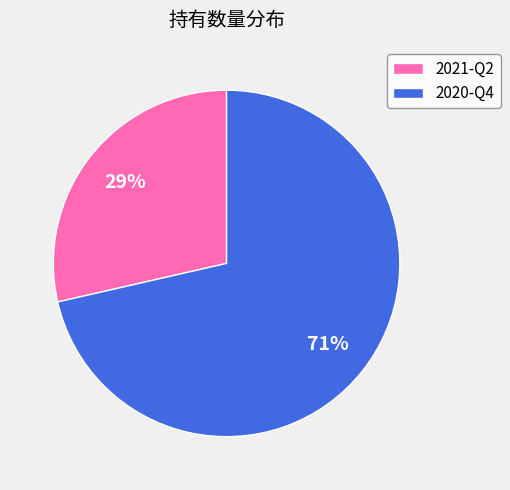

True or false: 2020-Q4 accounts for 71% of the total.

True